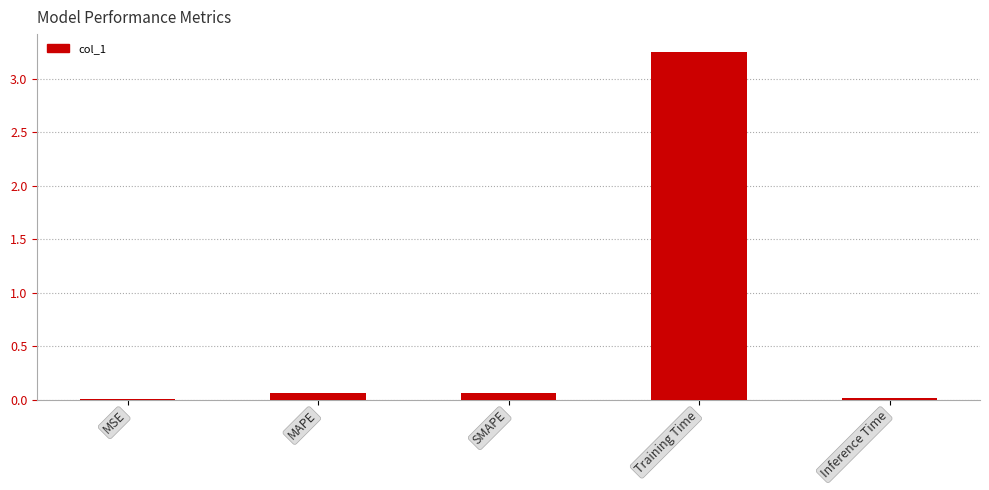

True or false: the data shows 1.8 at Training Time.

False